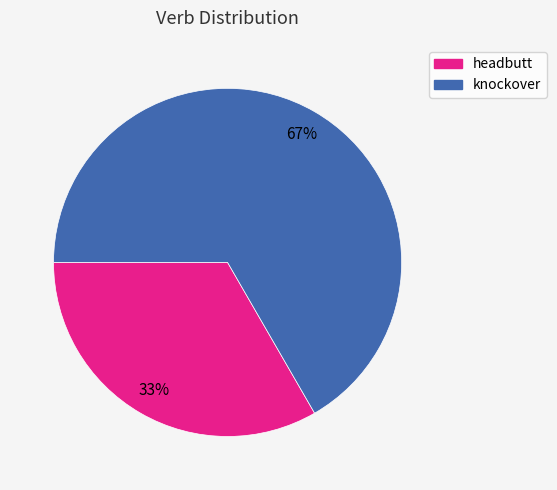

Do headbutt and knockover together represent more than half of the pie?

Yes